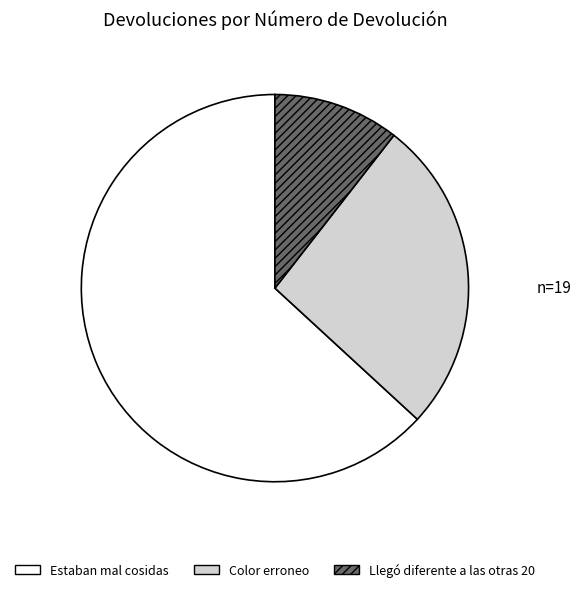

Is there a majority slice in this chart?

Yes